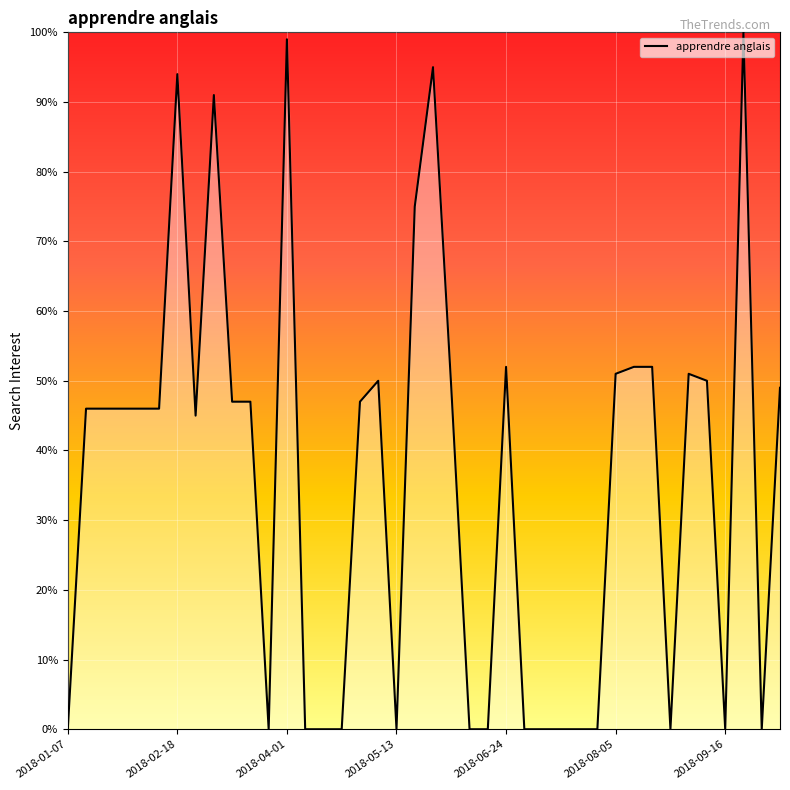

What is the maximum value shown in the chart?

100